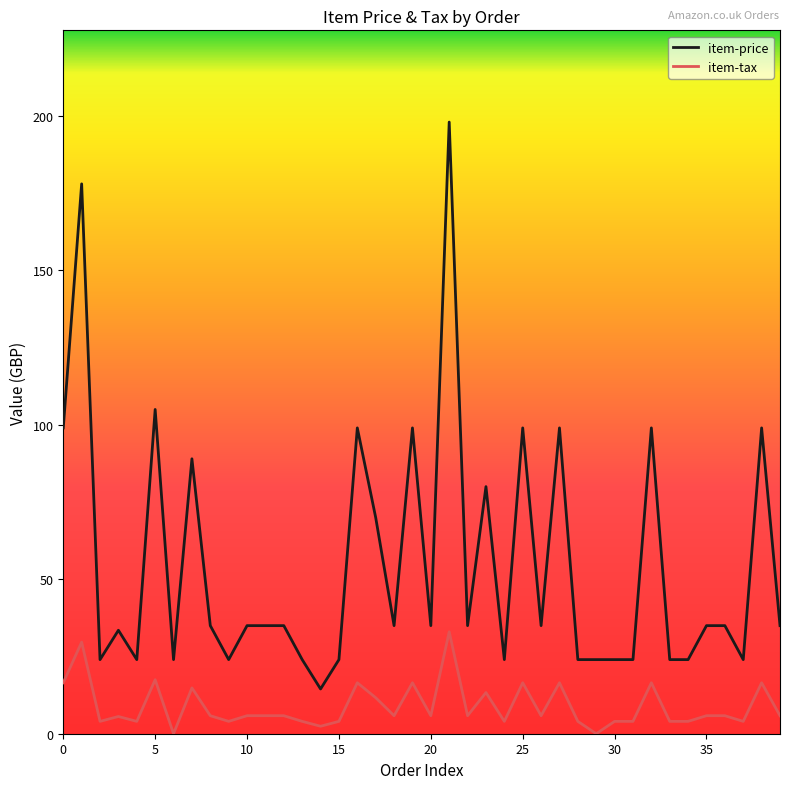

Which series has the largest total across all categories?

item-price